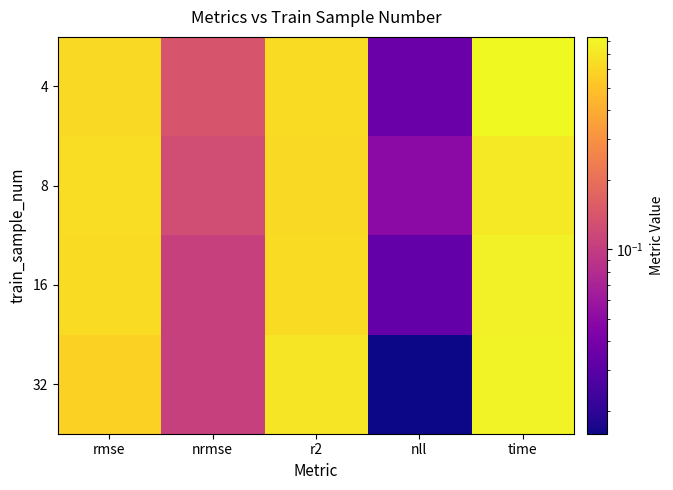

What is the total value across all series at r2?

2.6